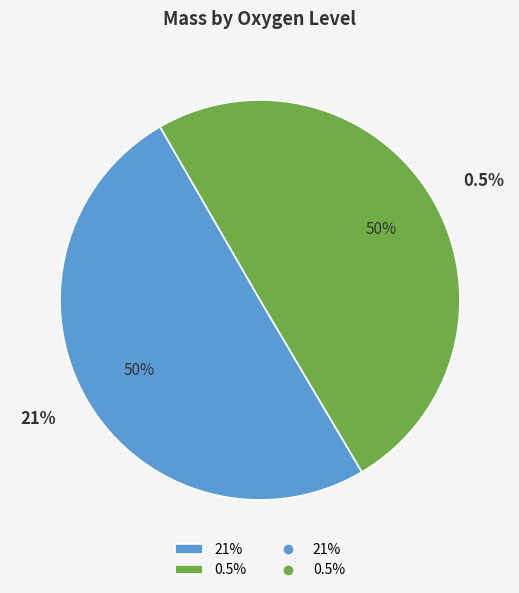

To the nearest percent, what is the combined percentage of 0.5% and 21%?

100%